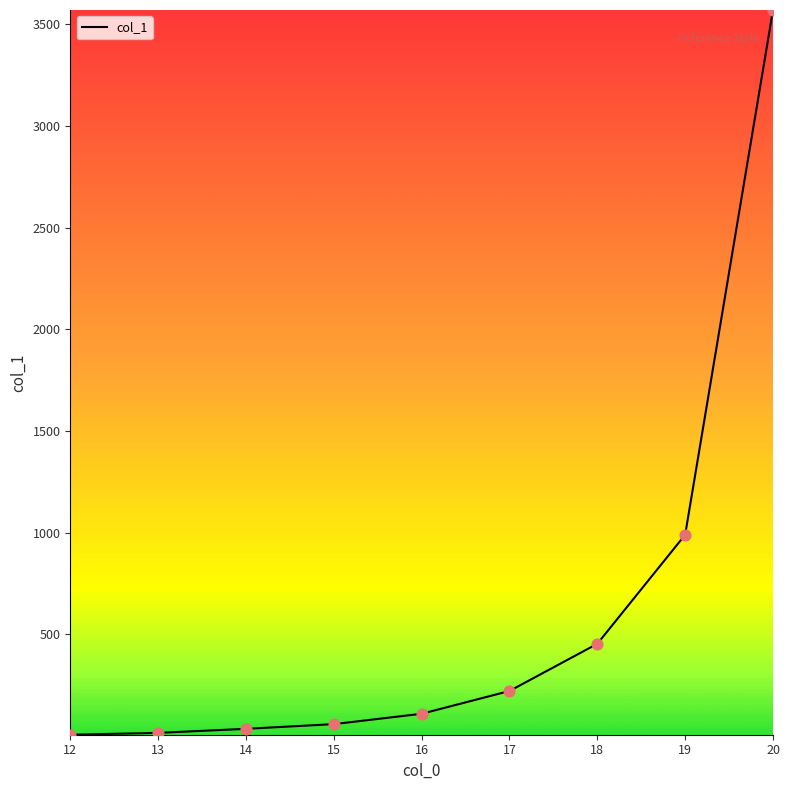

Which has a higher value, 12 or 15?

15